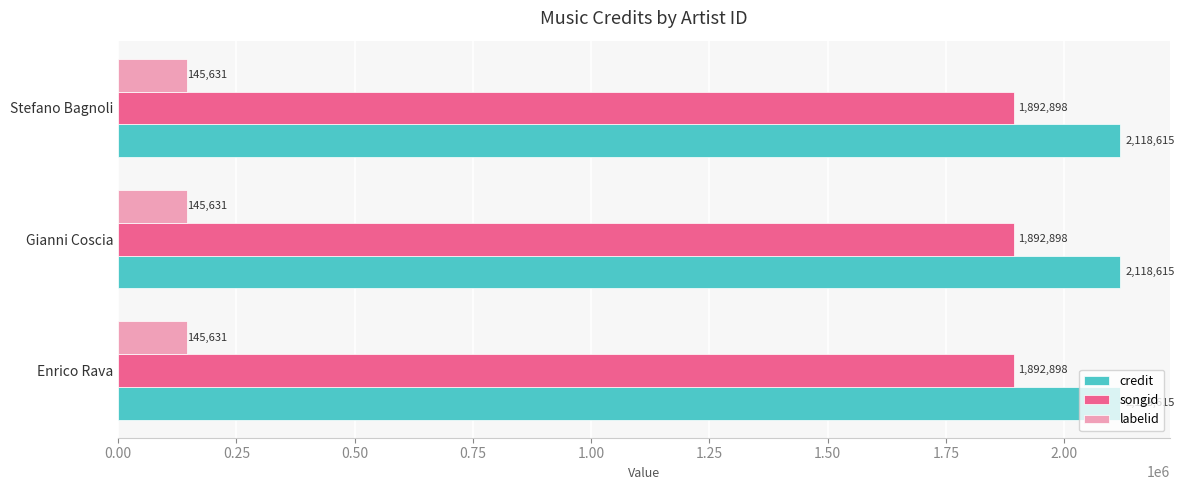

The value of credit at Gianni Coscia is 969301. True or false?

False